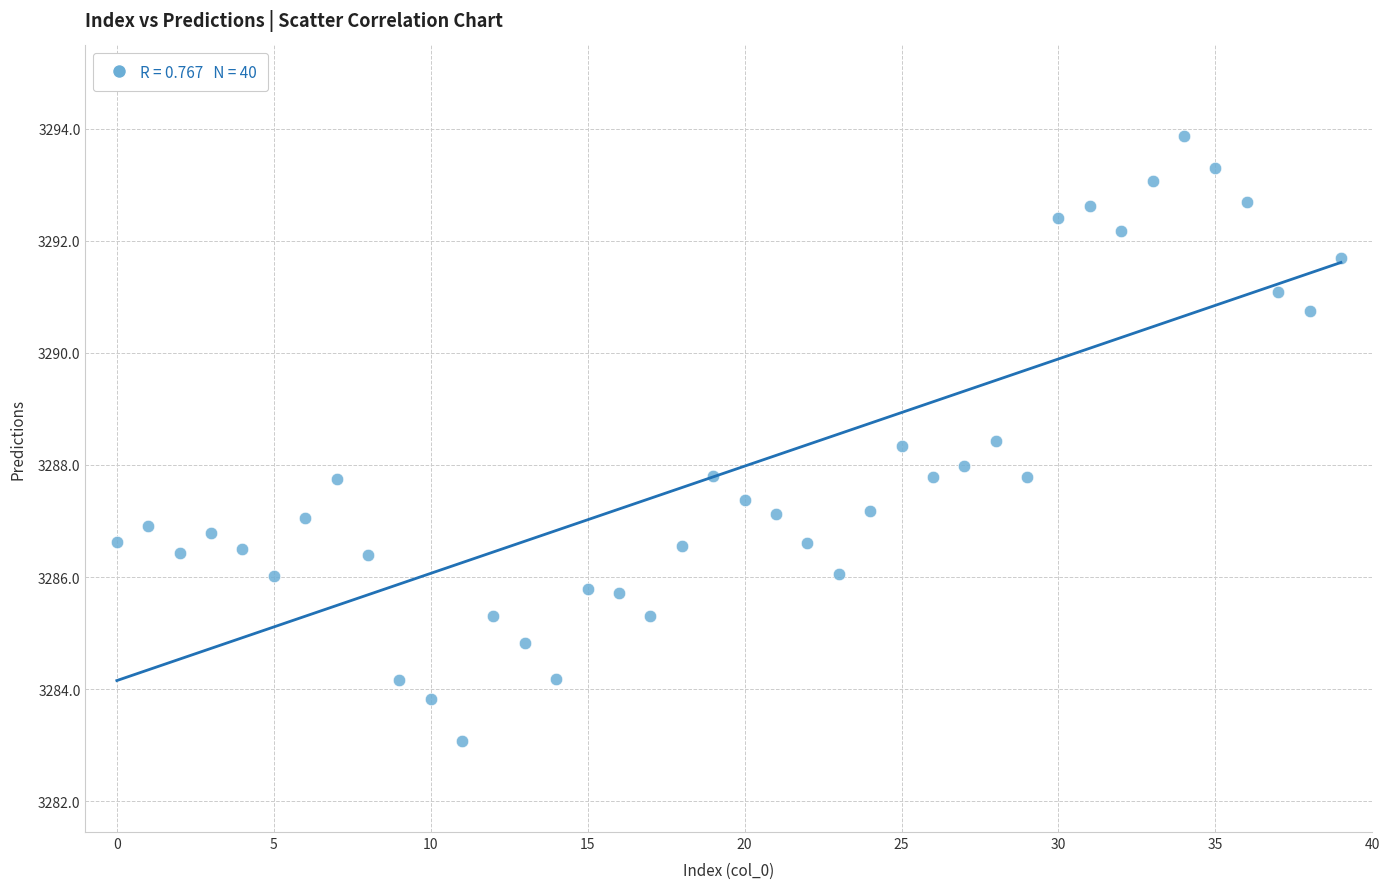

What is the range of Y values (max minus min)?

10.8